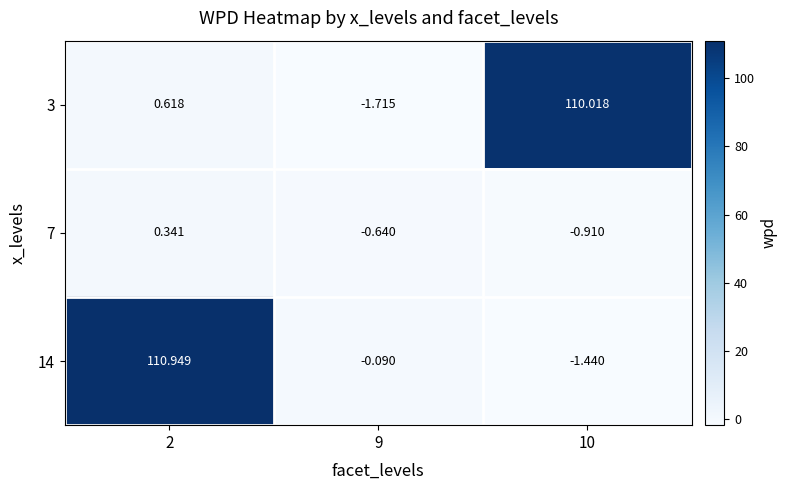

Is the value of 7 at 2 greater than the value of 3 at 9?

Yes